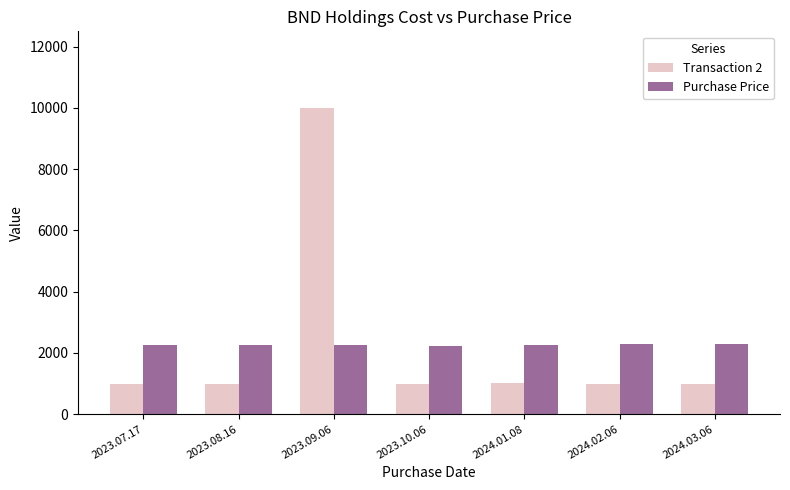

Which category has the highest value across all series?

2023.09.06